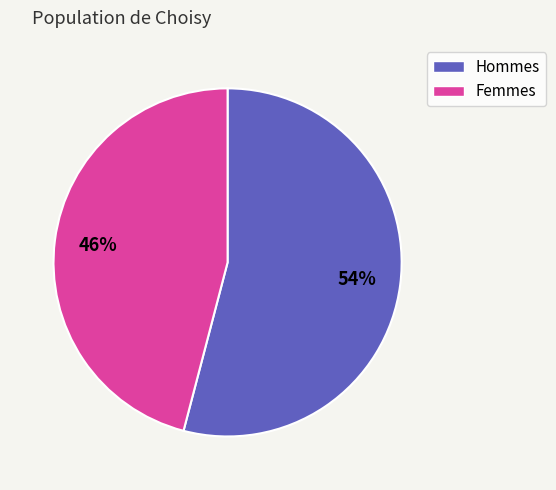

To the nearest percent, what is the difference between the largest and smallest slice percentages?

8%